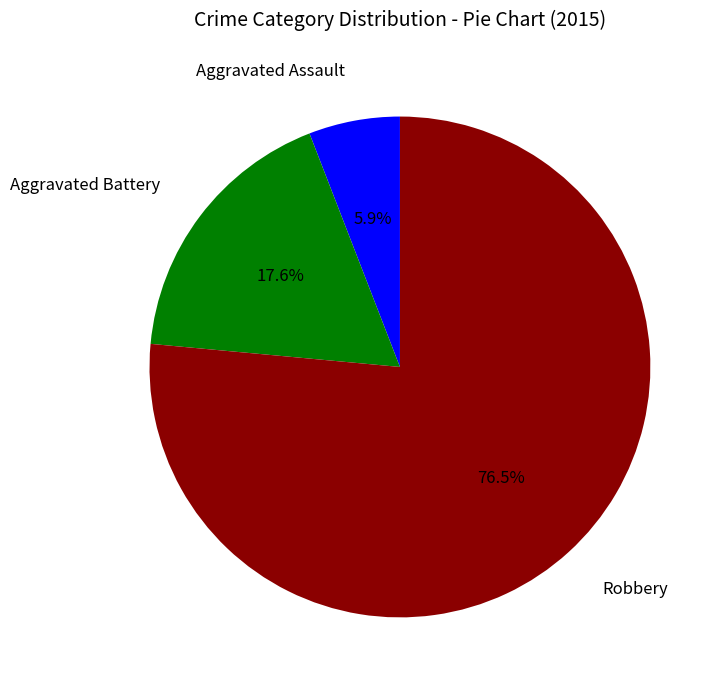

Combined, what portion of the pie is Aggravated Assault and Robbery?

82.4%